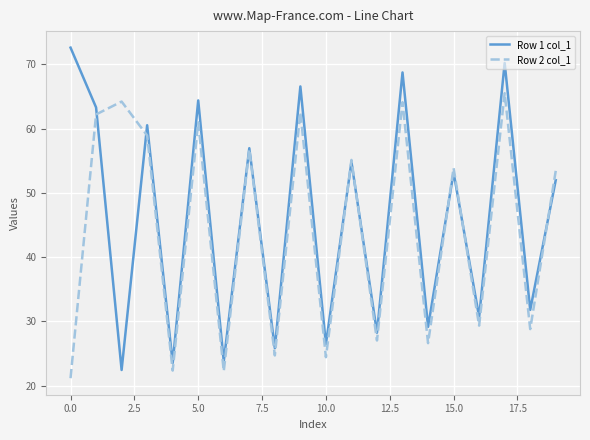

What are all the series names shown in the legend?

Row 1 col_1, Row 2 col_1